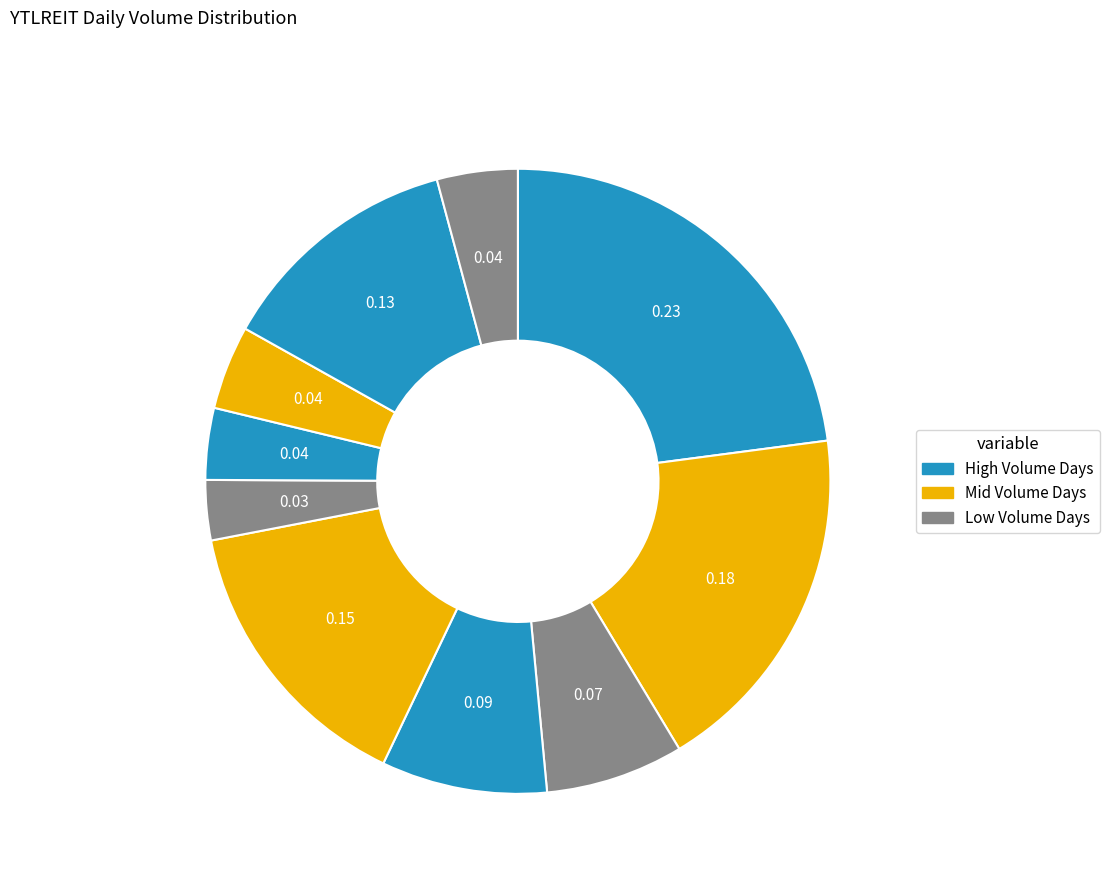

How many segments does this pie chart have?

10